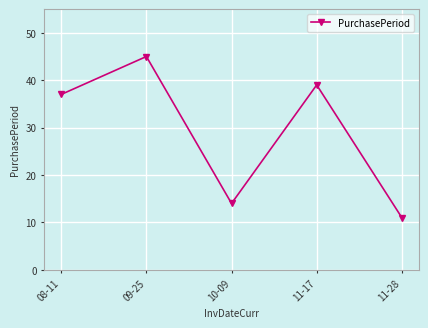

What is the minimum value shown in the chart?

11